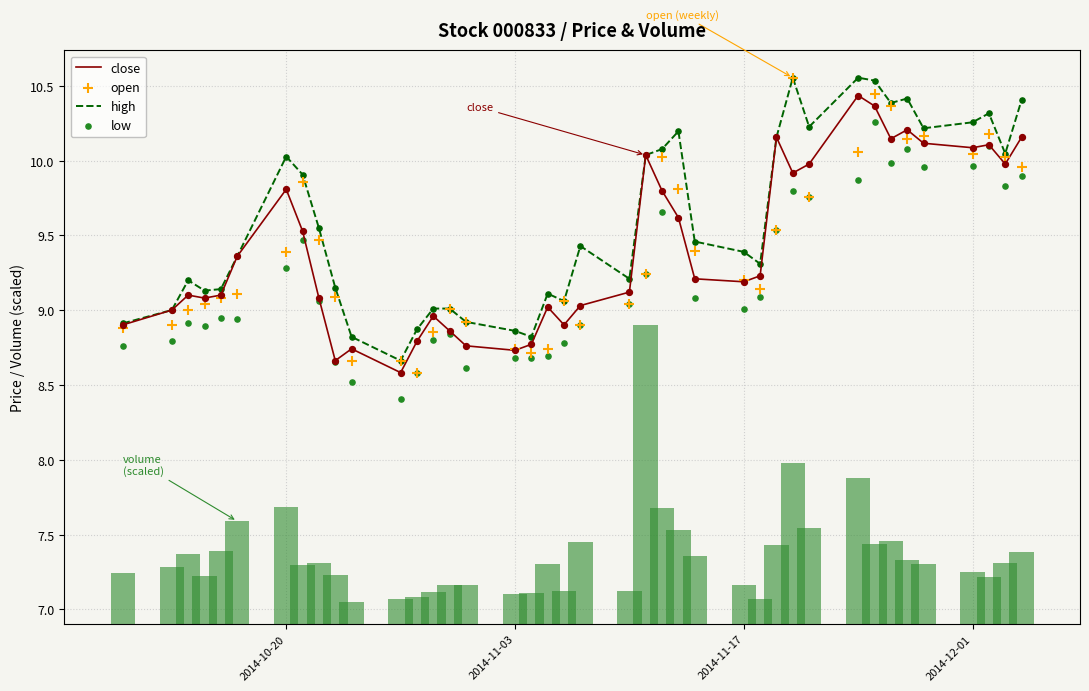

Which series has the largest total across all categories?

high